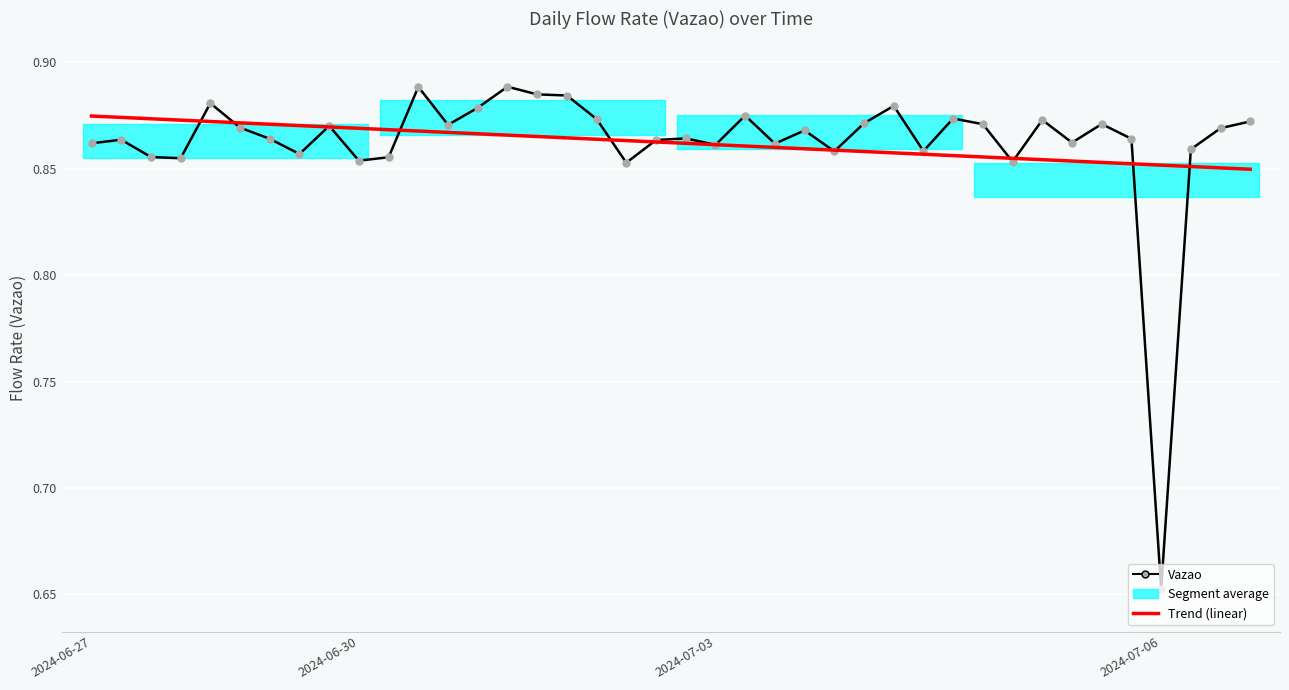

What position from the left is 37?

38